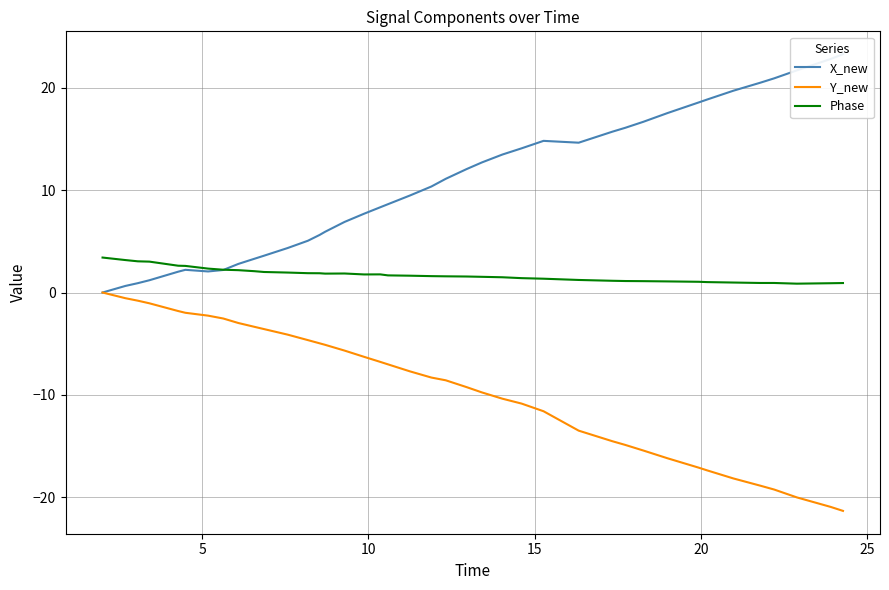

True or false: Phase and Y_new cross at least once.

False